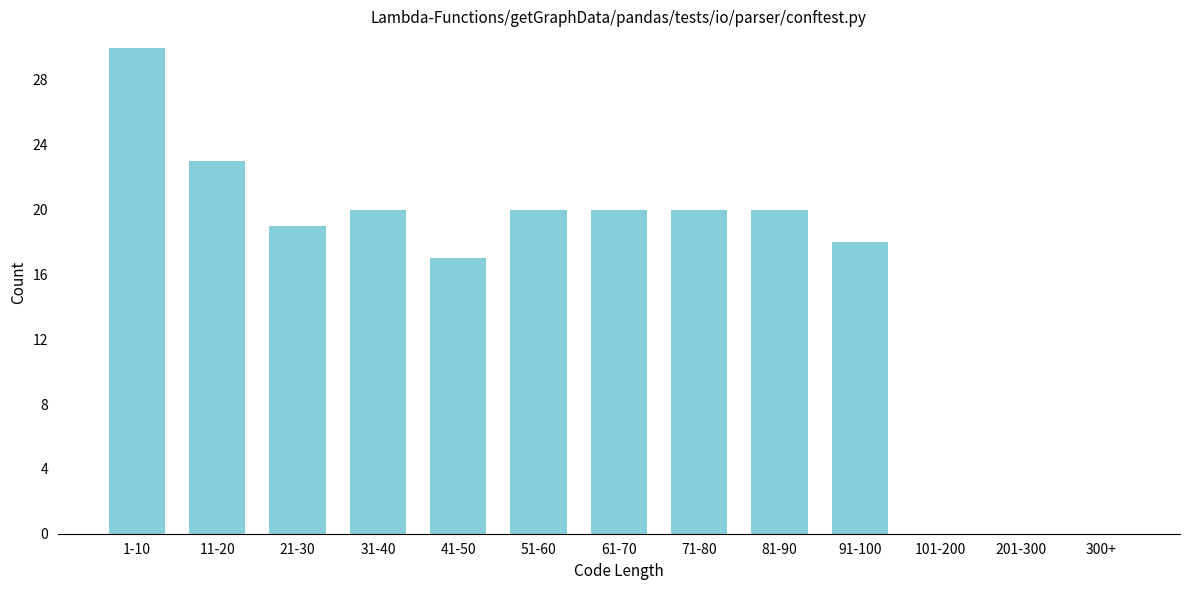

Reading left to right, extract all data points from this chart.

1-10=30	11-20=23	21-30=19	31-40=20	41-50=17	51-60=20	61-70=20	71-80=20	81-90=20	91-100=18	101-200=0	201-300=0	300+=0